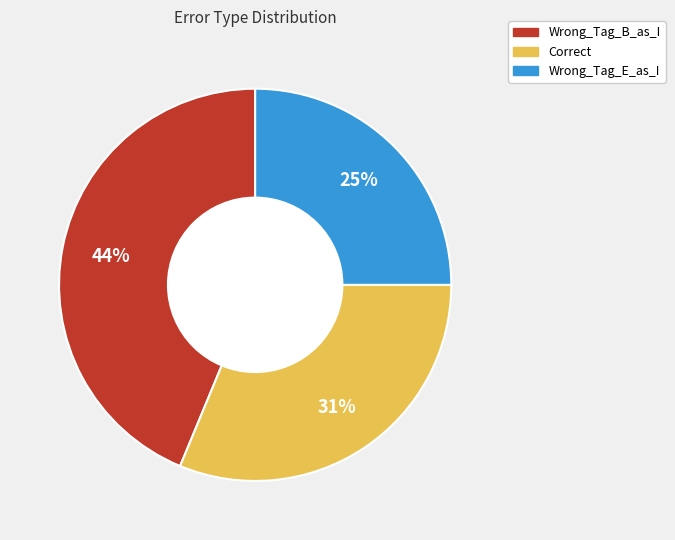

How many segments does this pie chart have?

3